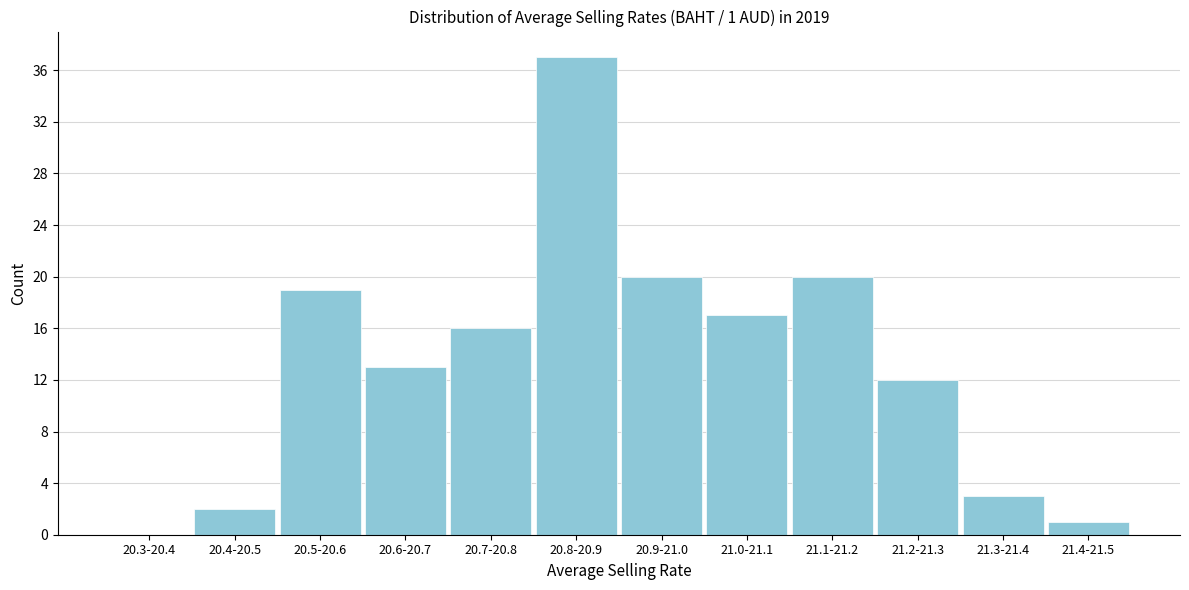

Reading left to right, what are all the values shown in this chart?

20.3-20.4=0	20.4-20.5=2	20.5-20.6=19	20.6-20.7=13	20.7-20.8=16	20.8-20.9=37	20.9-21.0=20	21.0-21.1=17	21.1-21.2=20	21.2-21.3=12	21.3-21.4=3	21.4-21.5=1